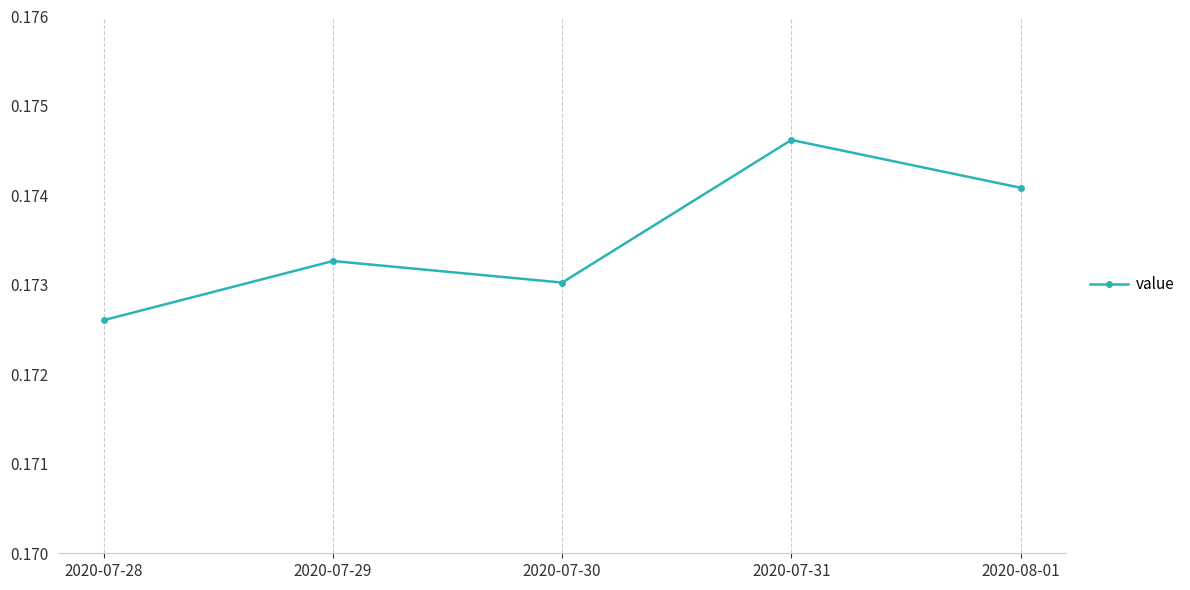

At which category does the data reach its first local valley?

2020-07-30